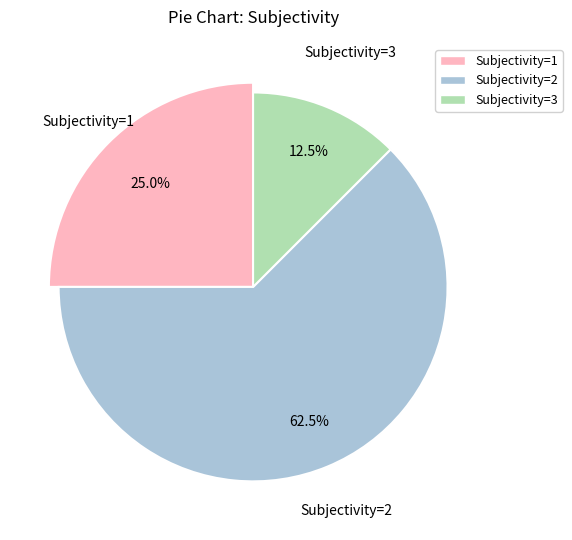

True or false: Subjectivity 3 accounts for 12% of the total.

True